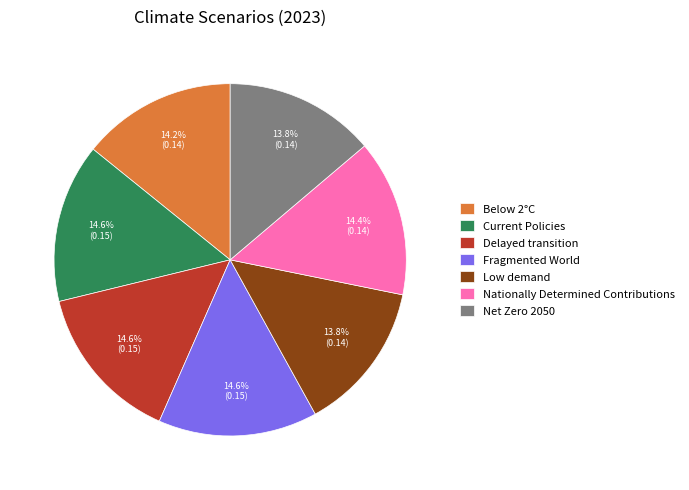

True or false: Low demand accounts for 20% of the total.

False